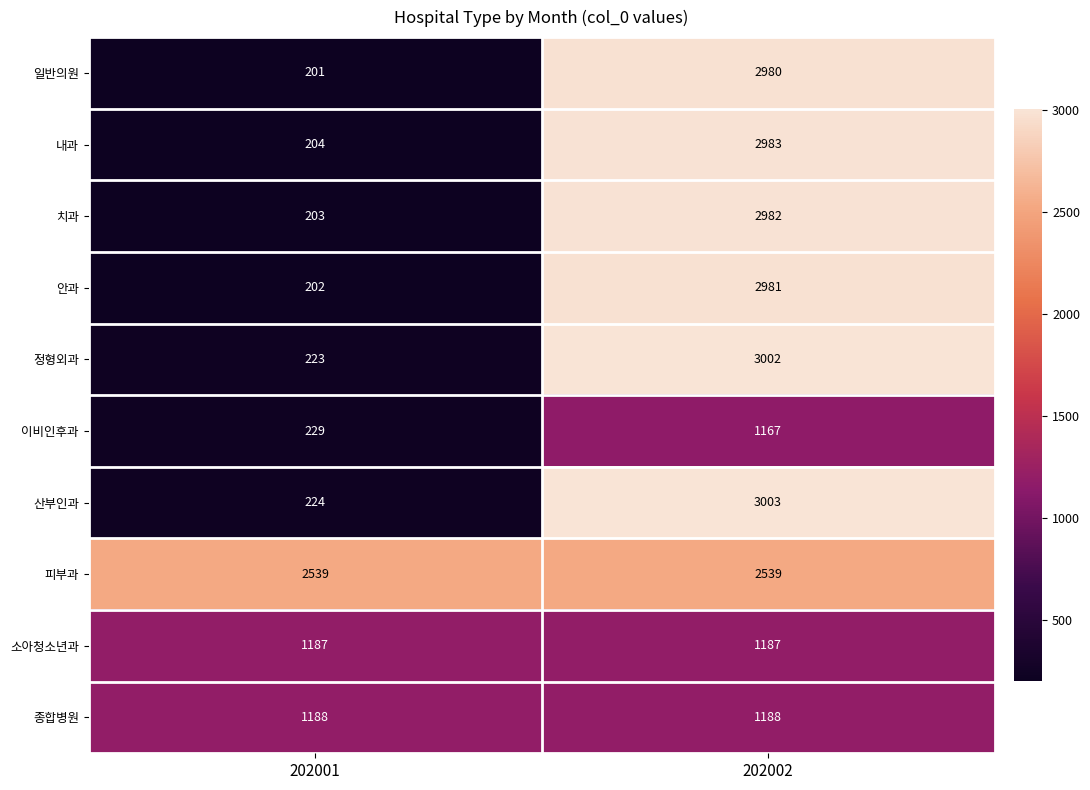

Is the value of 치과 at 202001 greater than the value of 이비인후과 at 202001?

No